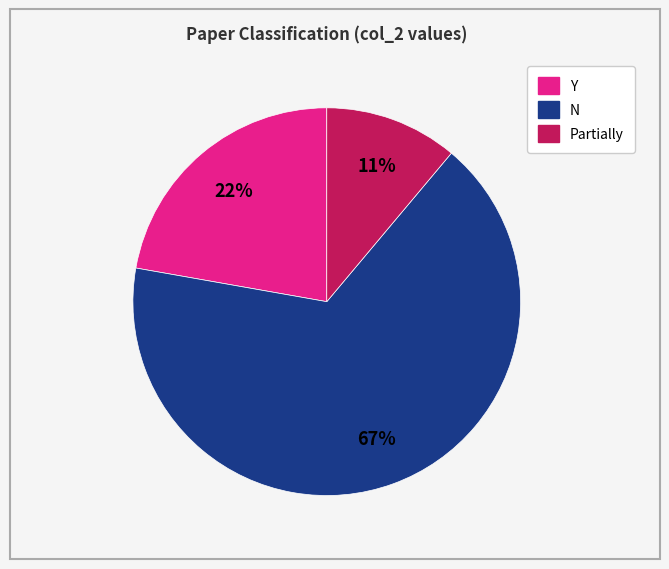

How many slices are in this pie chart?

3